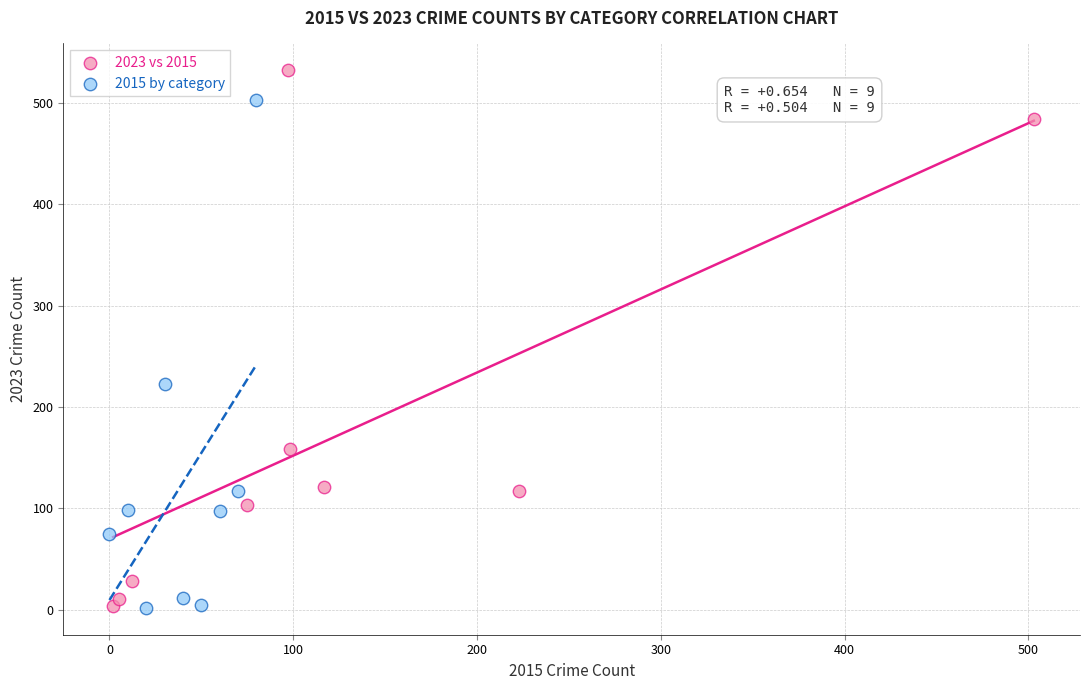

Which series has the largest Y range (max minus min)?

2023 vs 2015